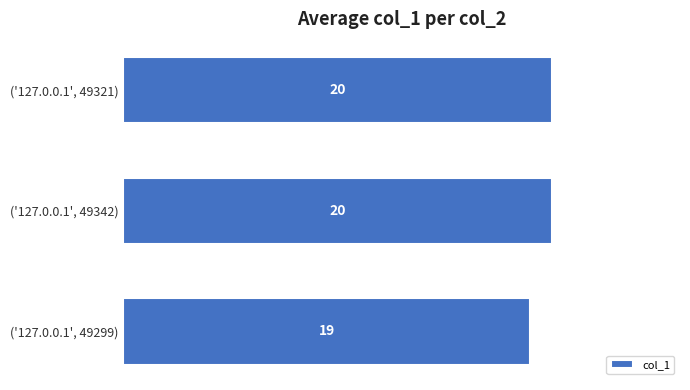

What is the sum of the values at ('127.0.0.1', 49321) and ('127.0.0.1', 49299)?

39